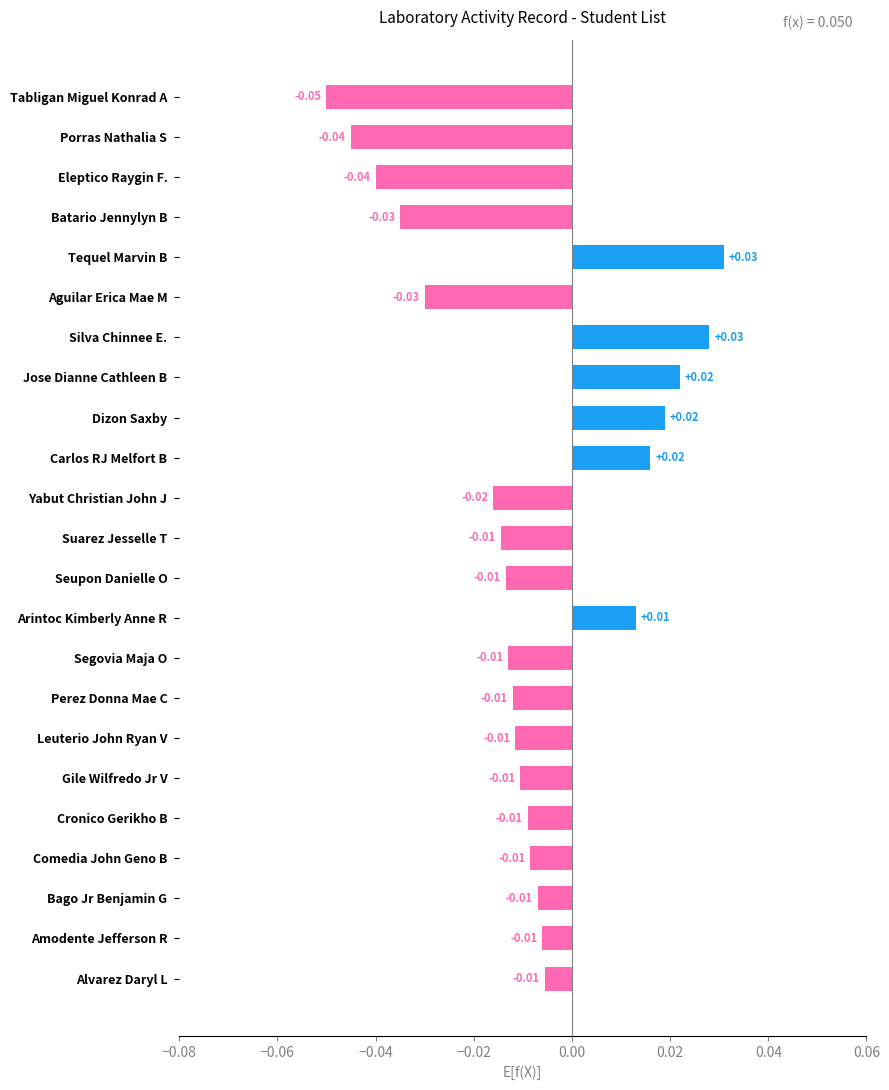

Between Leuterio John Ryan V and Silva Chinnee E., which is larger?

Silva Chinnee E.